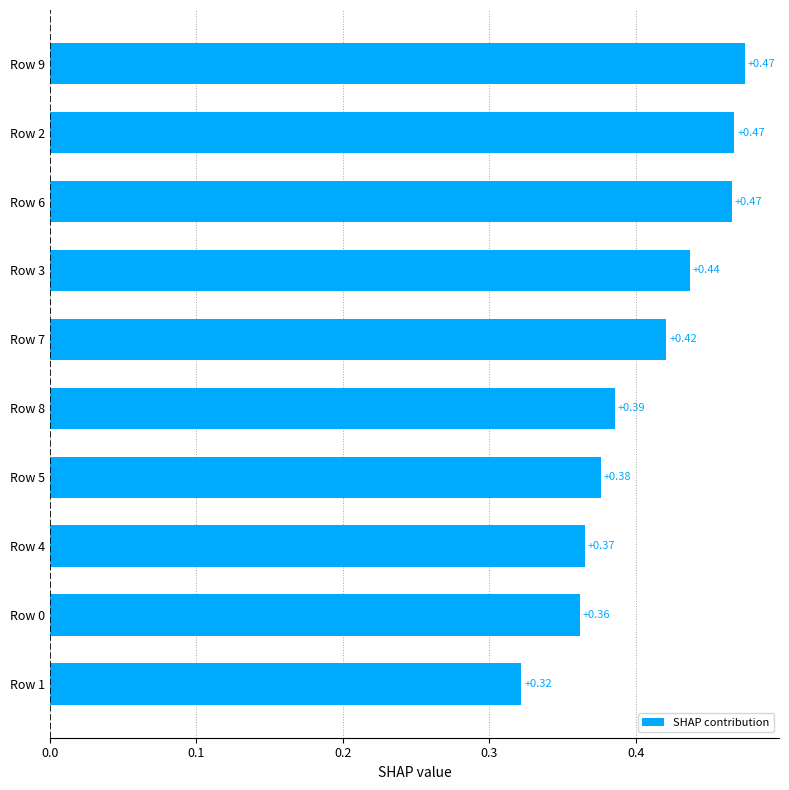

What is the change in value from Row 5 to Row 2?

+0.1